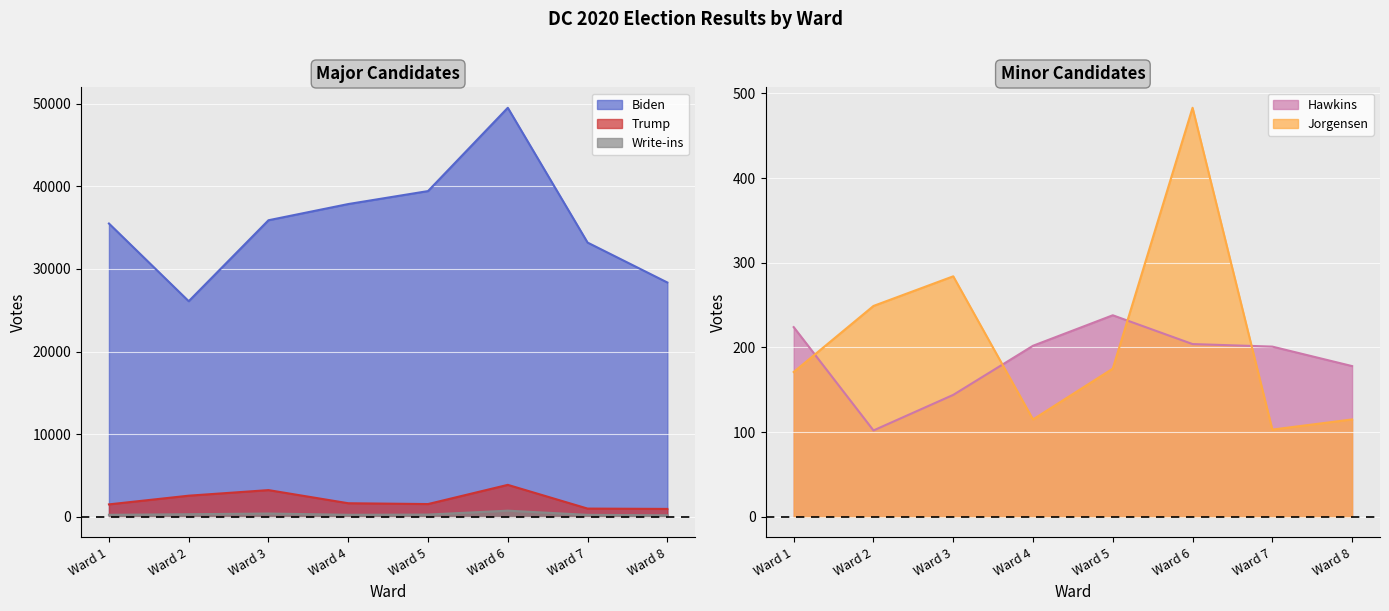

At which label does Write-ins reach its peak?

Ward 6